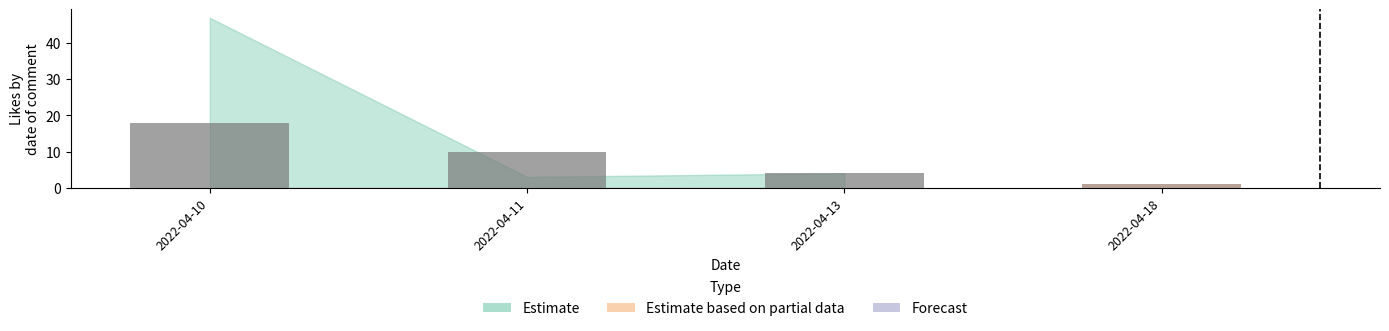

Which category has the highest value across all series?

2022-04-10